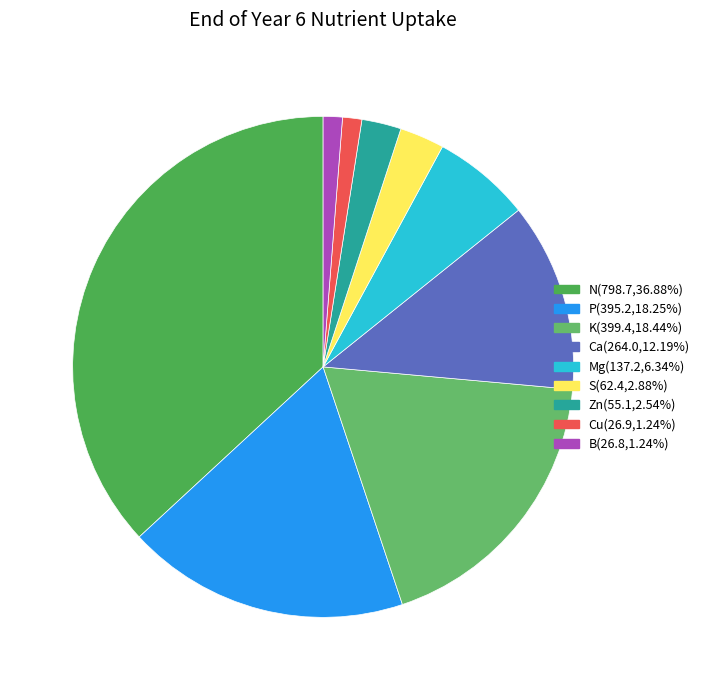

Count the number of slices in the pie.

9